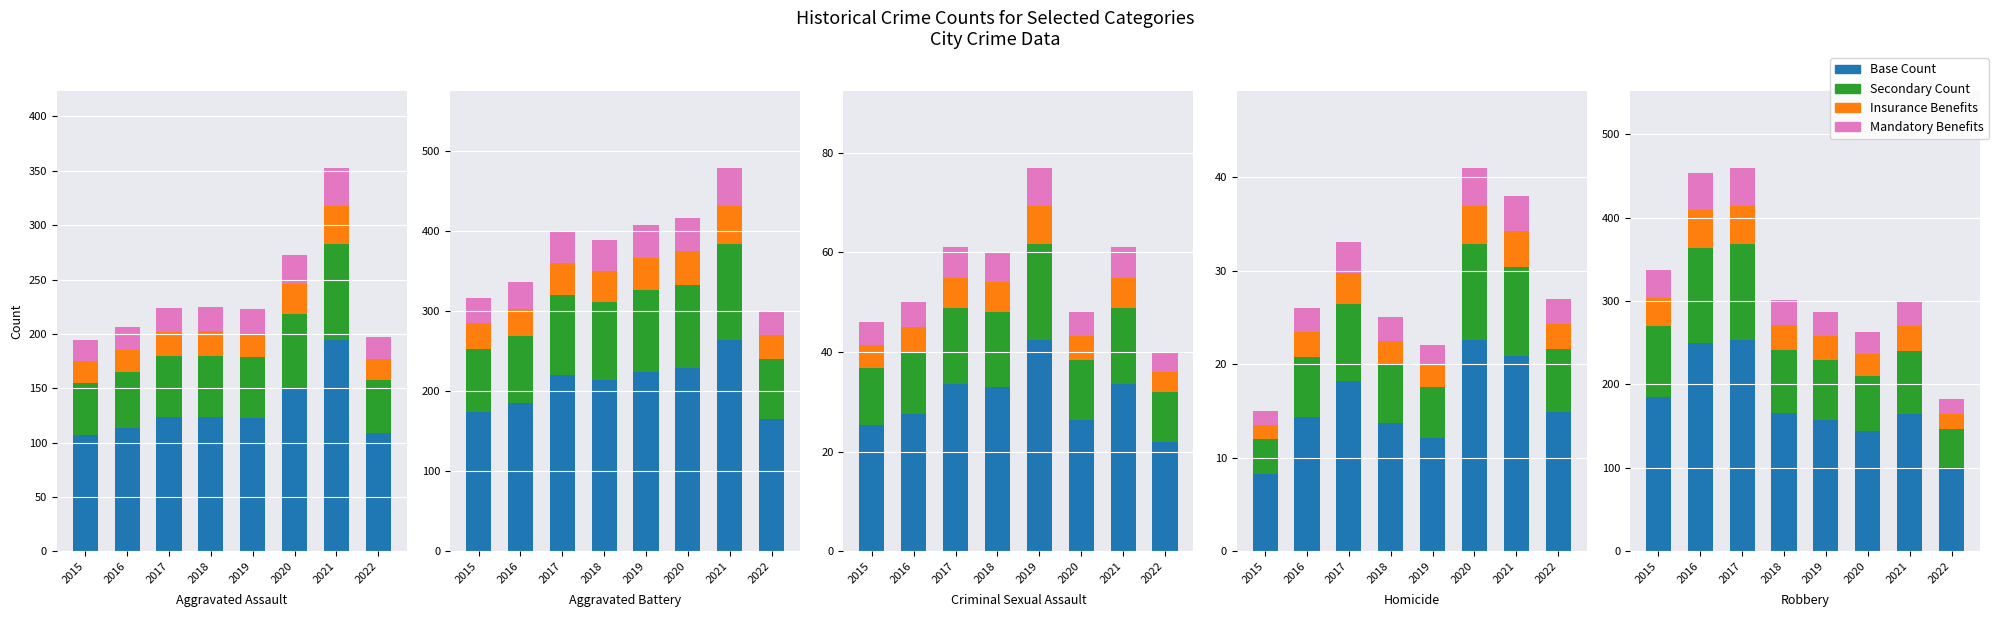

What are all the series names shown in the legend?

Base Count, Secondary Count, Insurance Benefits, Mandatory Benefits